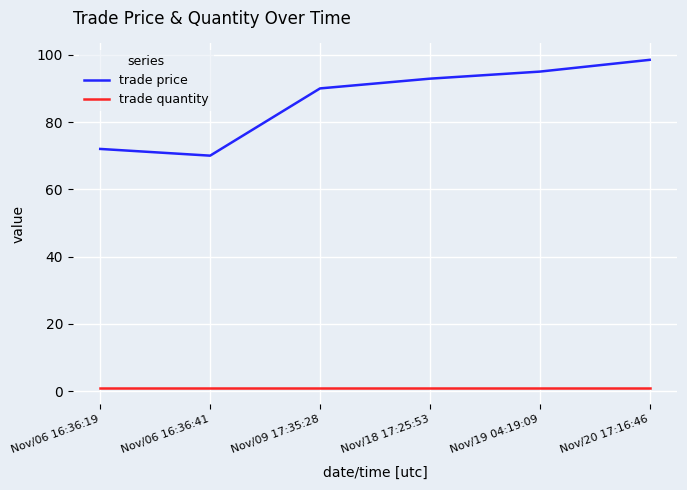

Where is trade price nearest to the value 84?

Nov/09 17:35:28